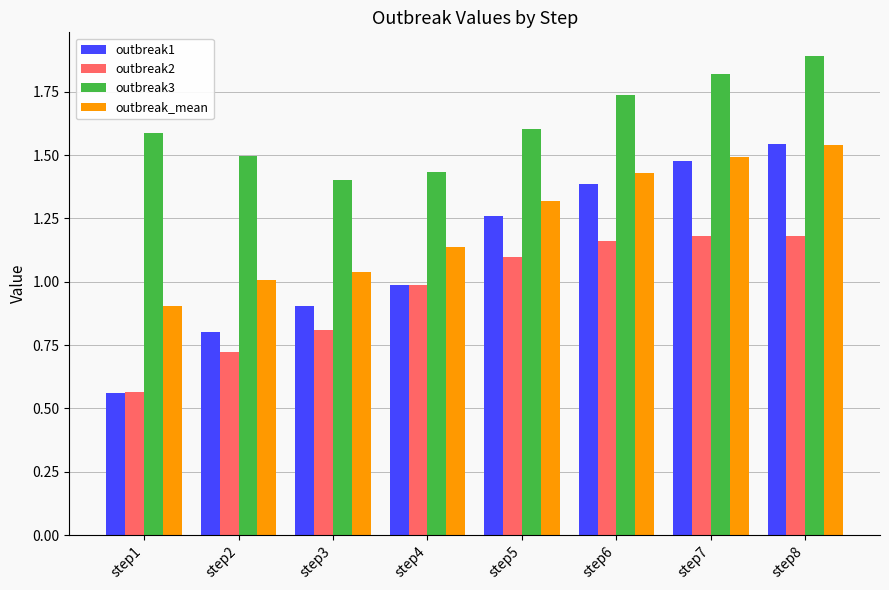

What is the difference between the maximum and minimum values in the outbreak3 series?

0.5